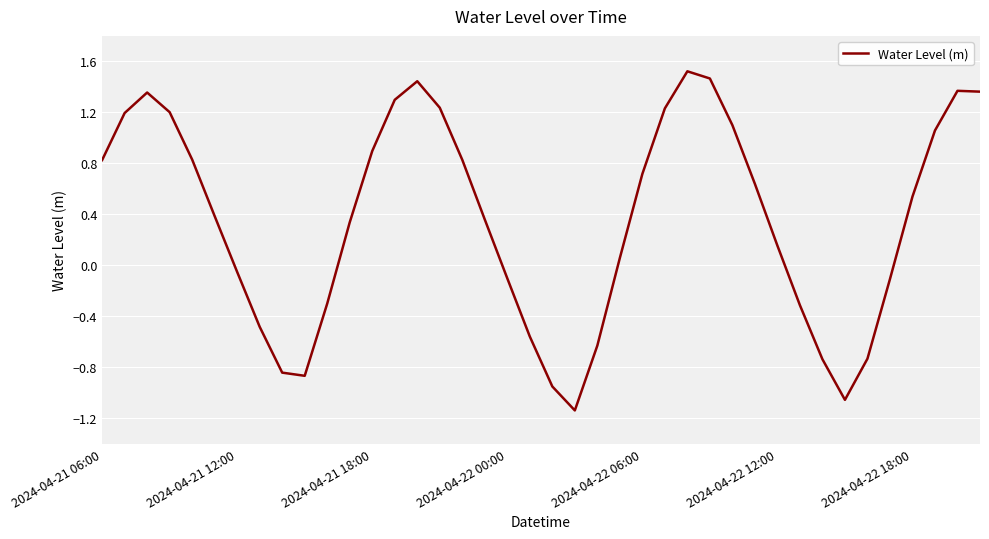

What is the difference between the maximum and minimum values?

2.7